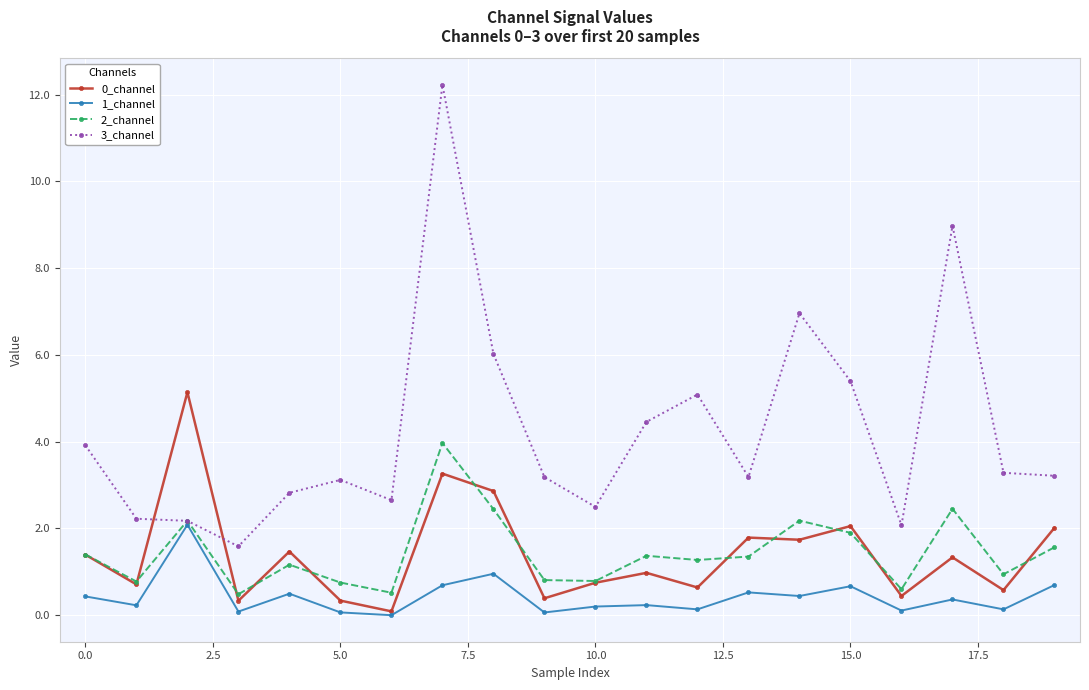

Which series has the widest spread of values?

3_channel